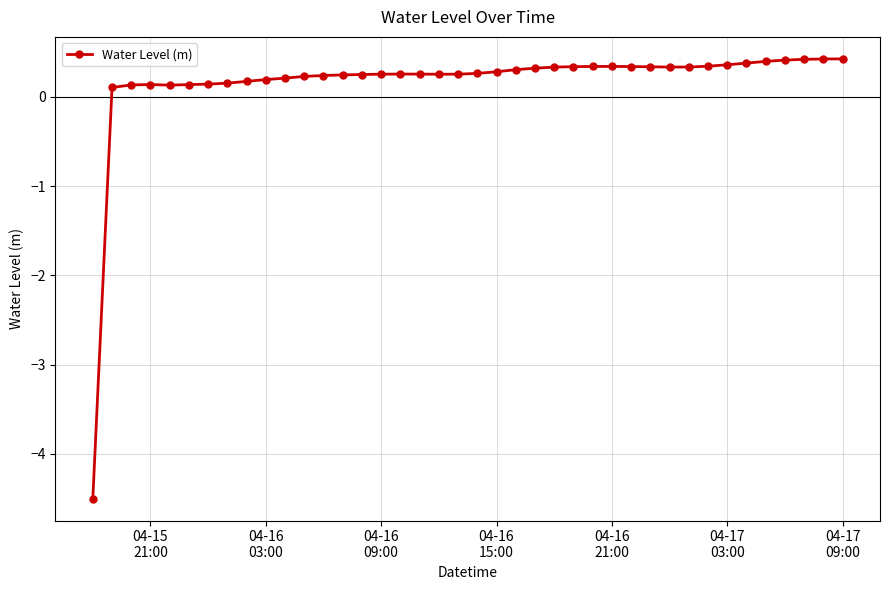

What is the greatest value displayed?

0.4